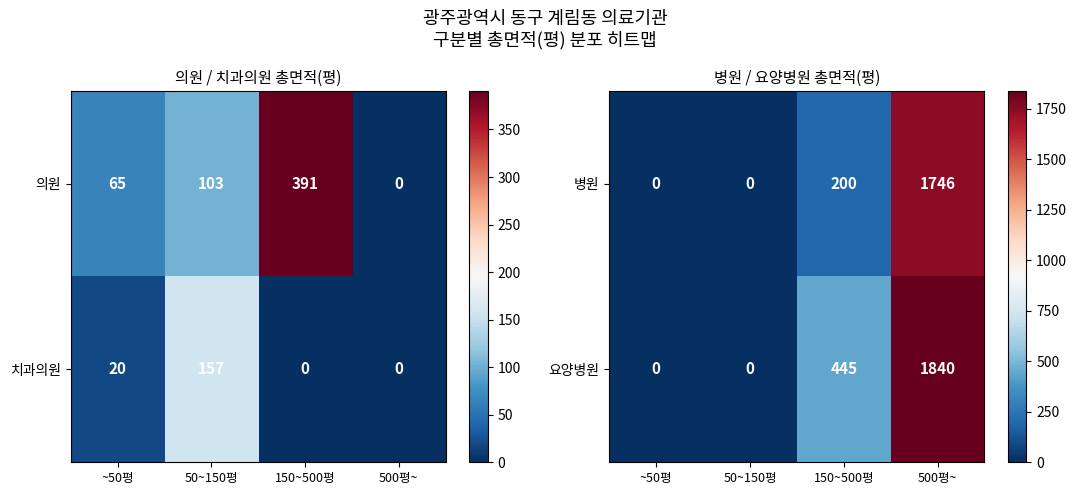

What is the maximum value for 요양병원?

1840